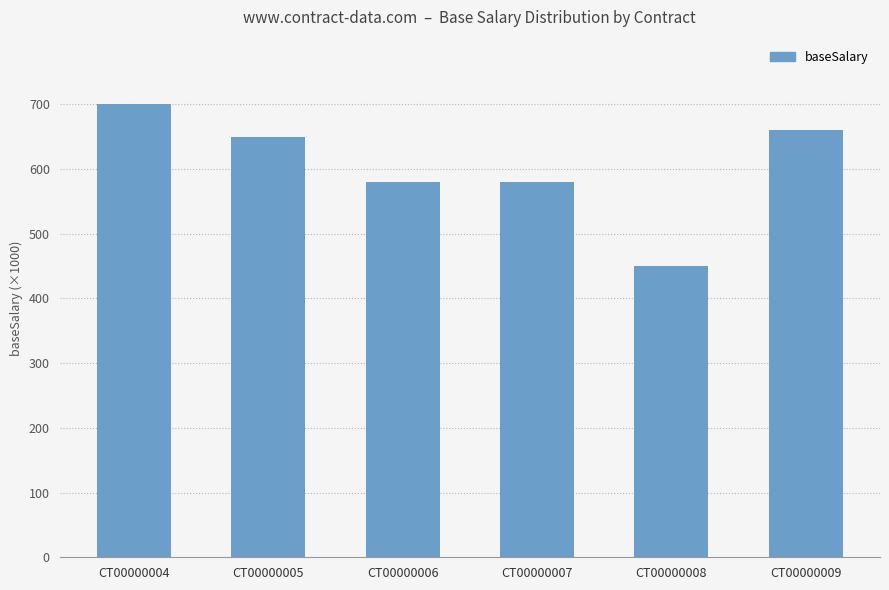

What is the sum of all values?

3620000